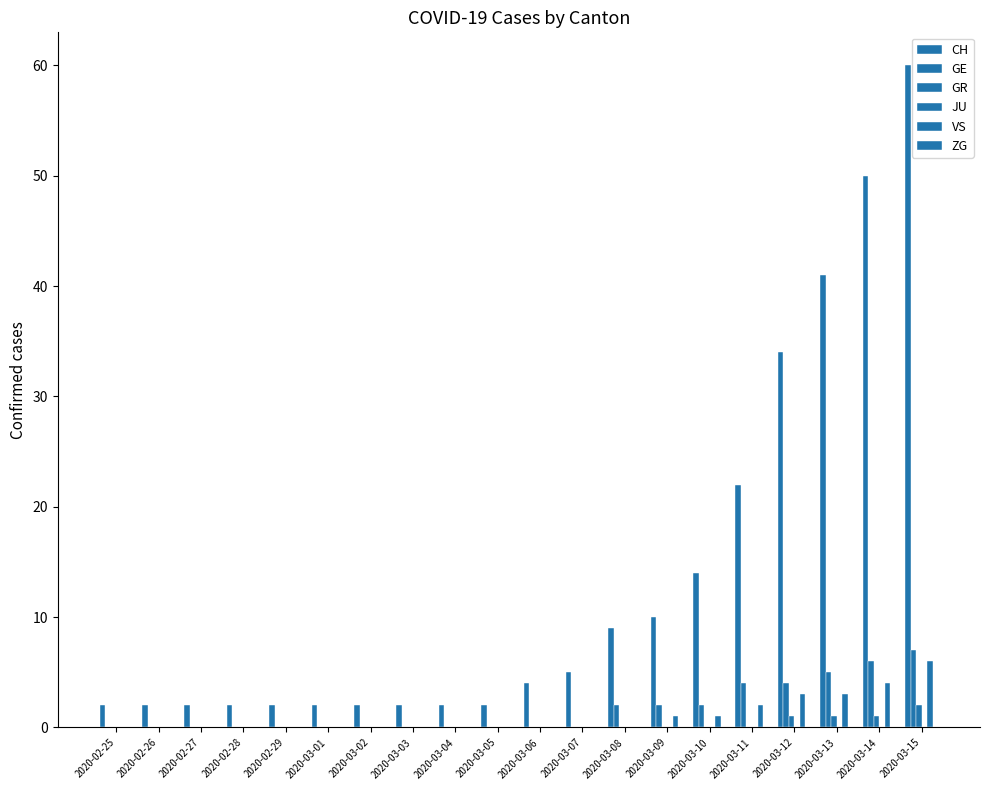

Between 2020-03-13 and 2020-03-09, which is larger?

2020-03-13